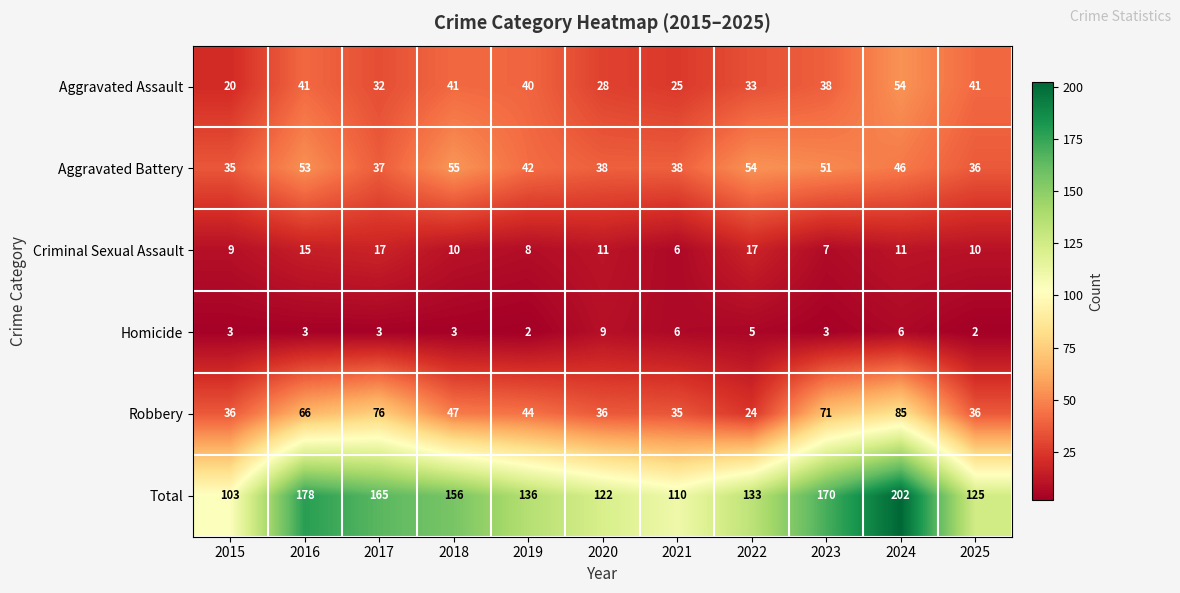

List the series in order of their peak value, highest first.

Total, Robbery, Aggravated Battery, Aggravated Assault, Criminal Sexual Assault, Homicide